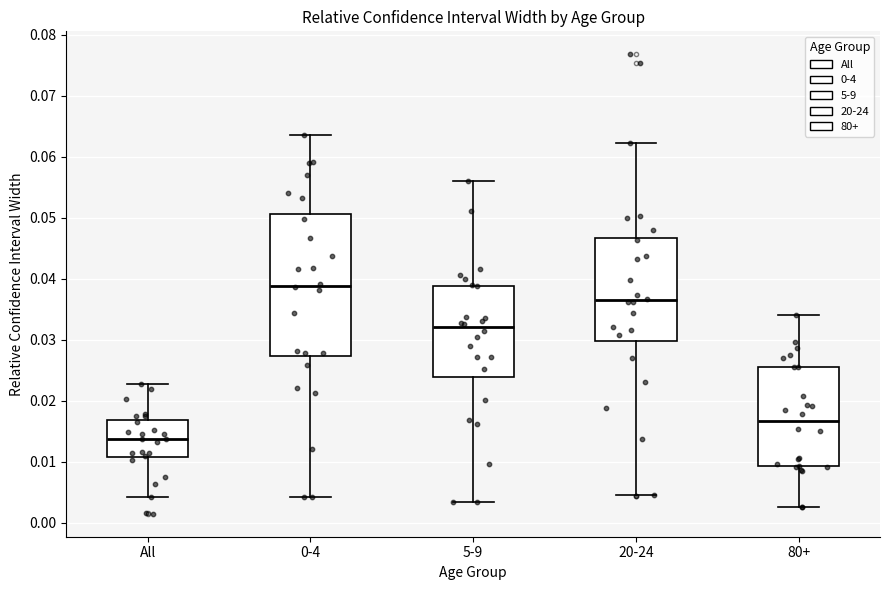

Which box is the tallest, from its lower edge to its upper edge?

0-4